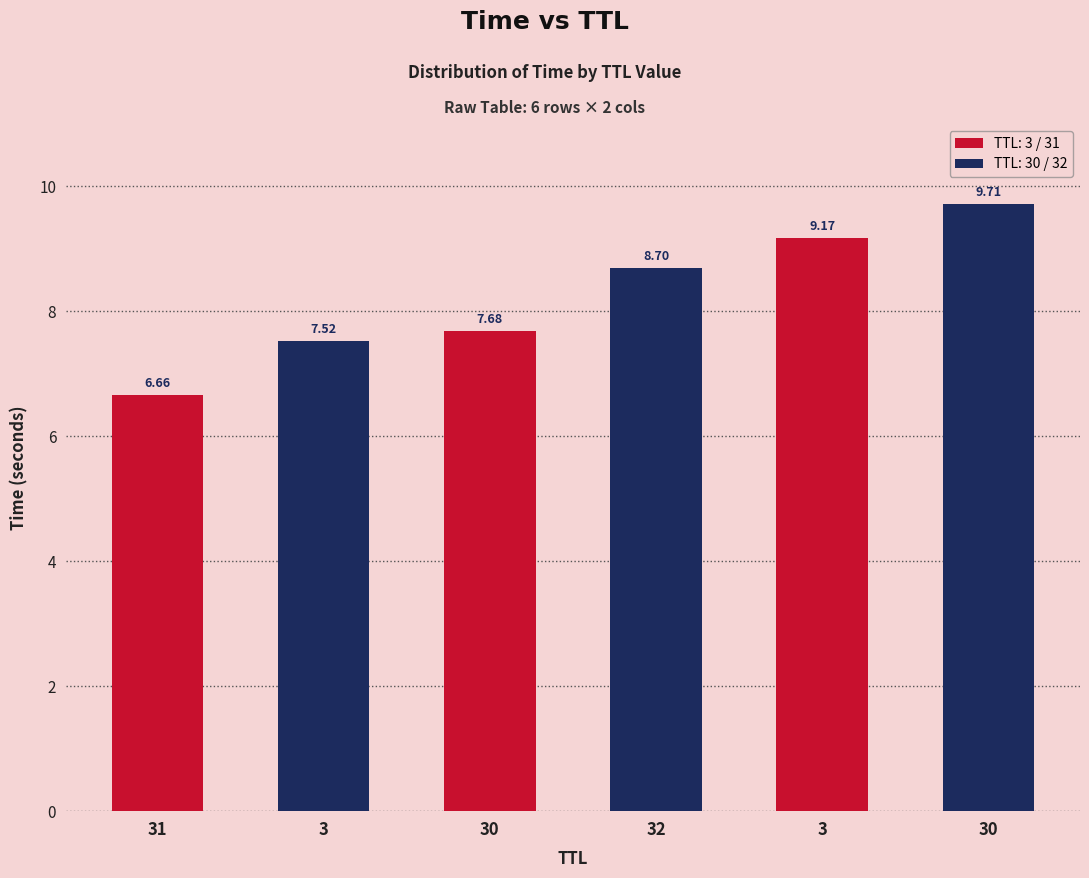

How many categories are shown in the chart?

6